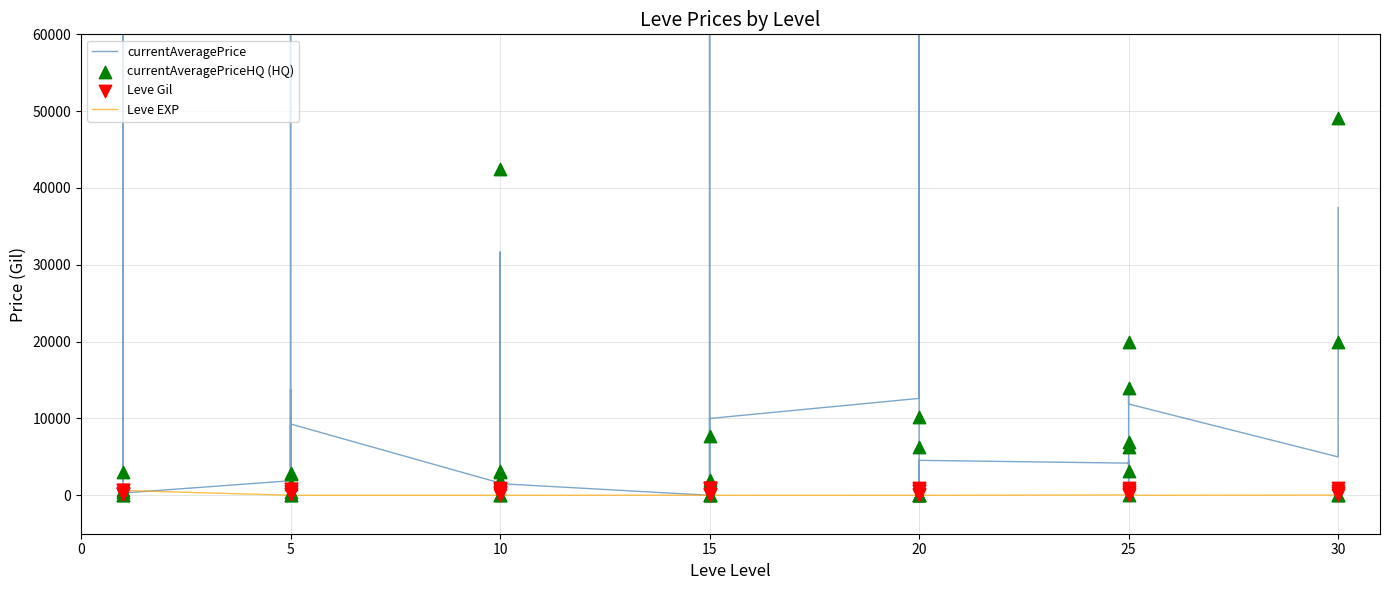

Which series has the widest spread of Y values?

currentAveragePrice